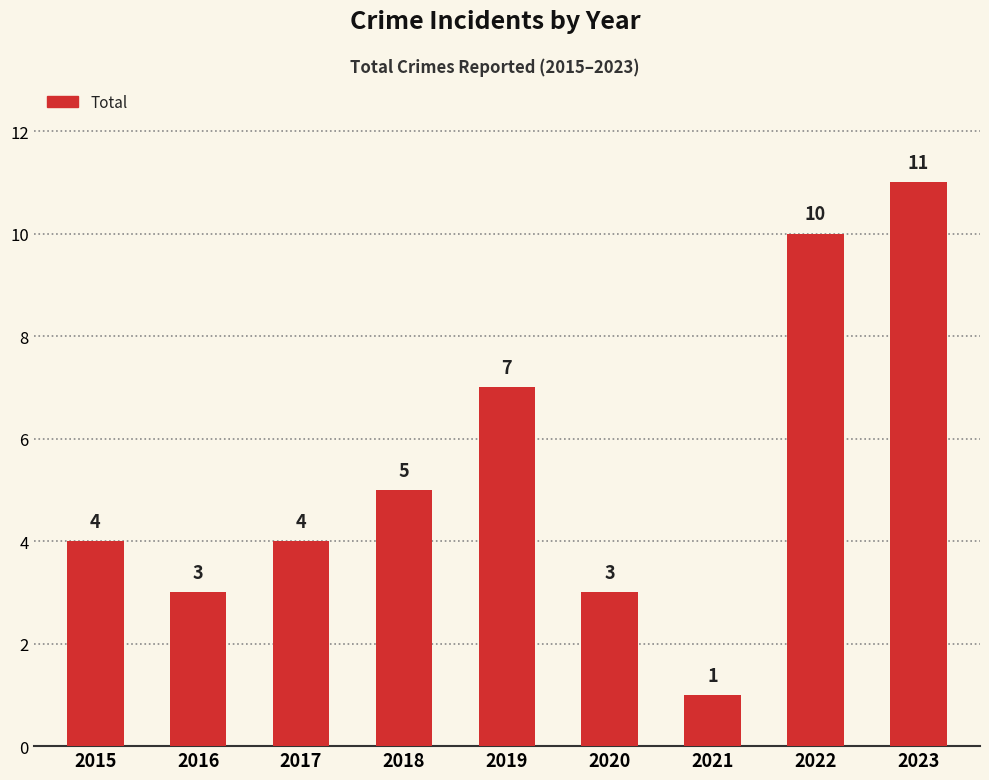

Count the number of data series in this chart.

1